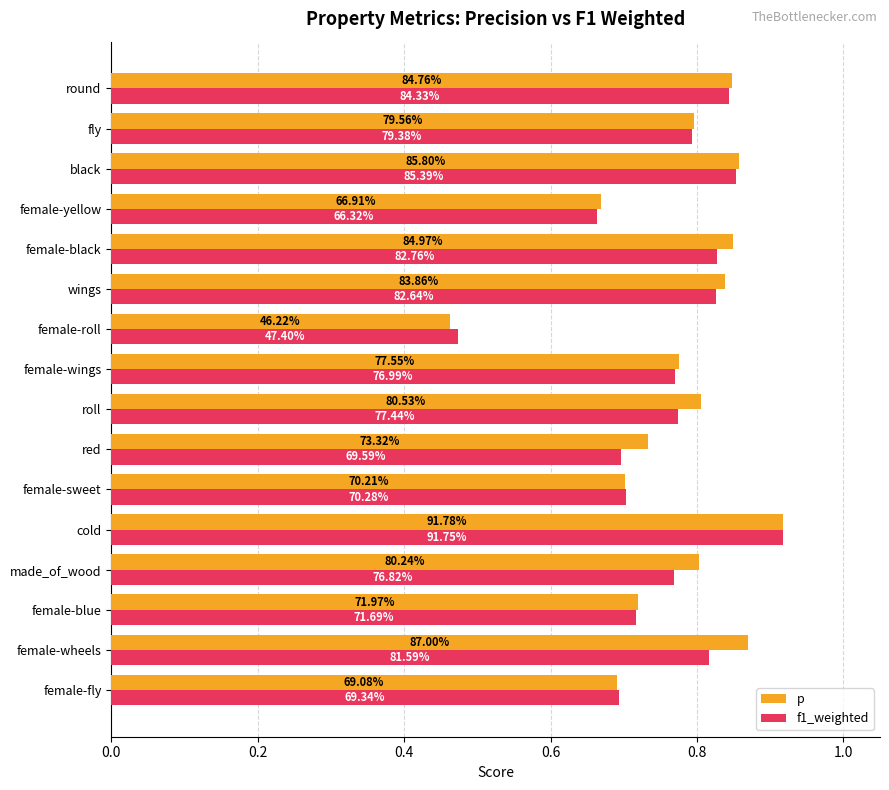

Rank the series by their average value, from lowest to highest.

f1_weighted, p